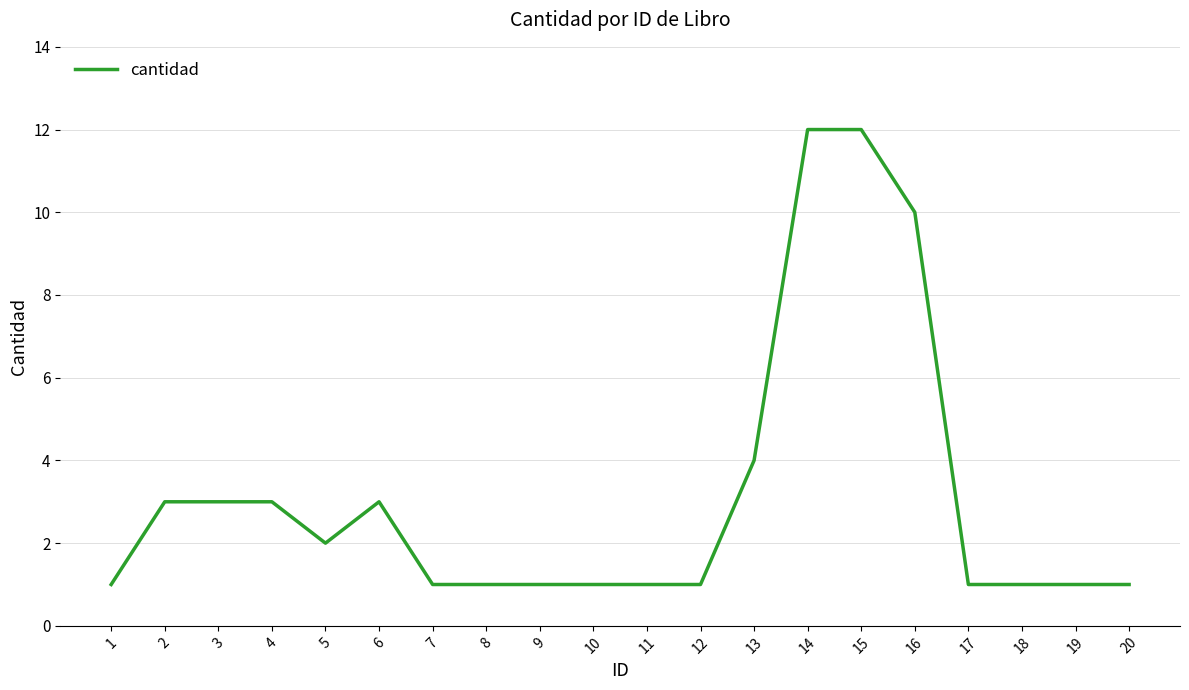

What is the ratio of the value at 2 to the value at 6?

1.0